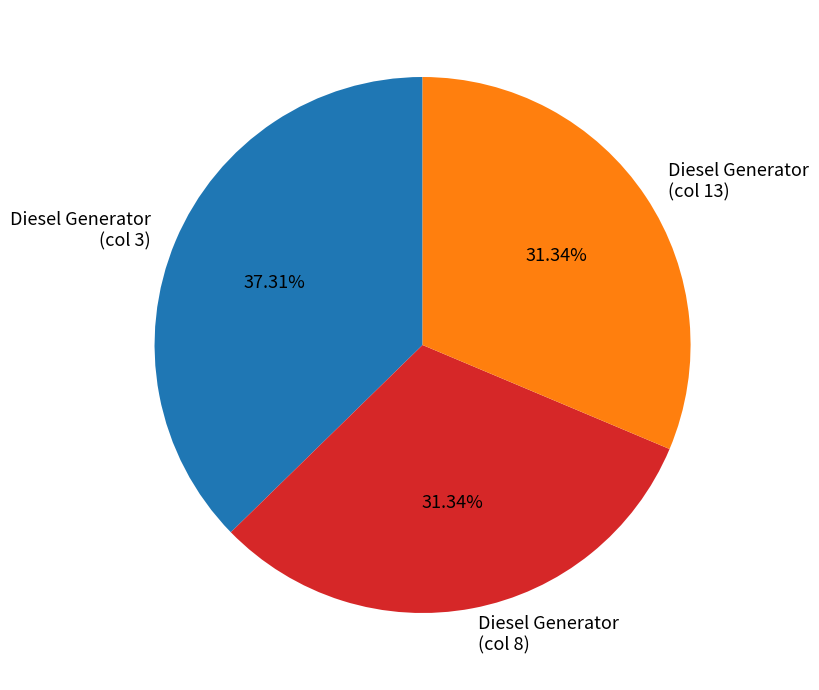

Do Diesel Generator (col 13) and Diesel Generator (col 3) together represent more than half of the pie?

Yes